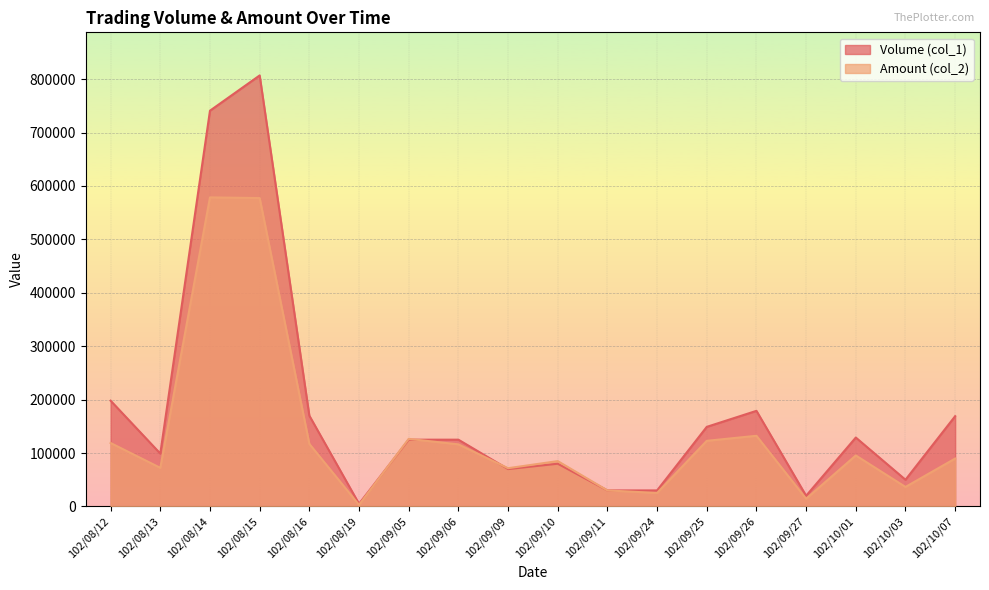

At which label does Amount (col_2) first exceed 95460?

102/08/12